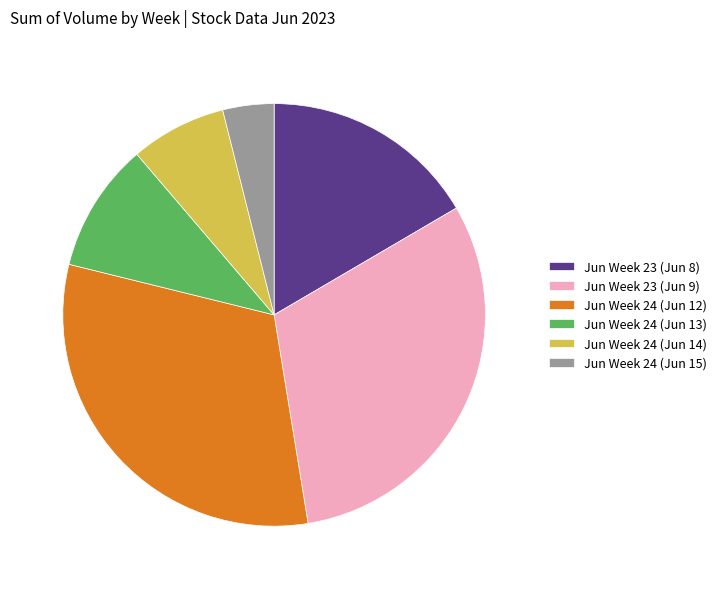

Is the sum of Jun Week 23 (Jun 9) and Jun Week 24 (Jun 15) greater than half?

No